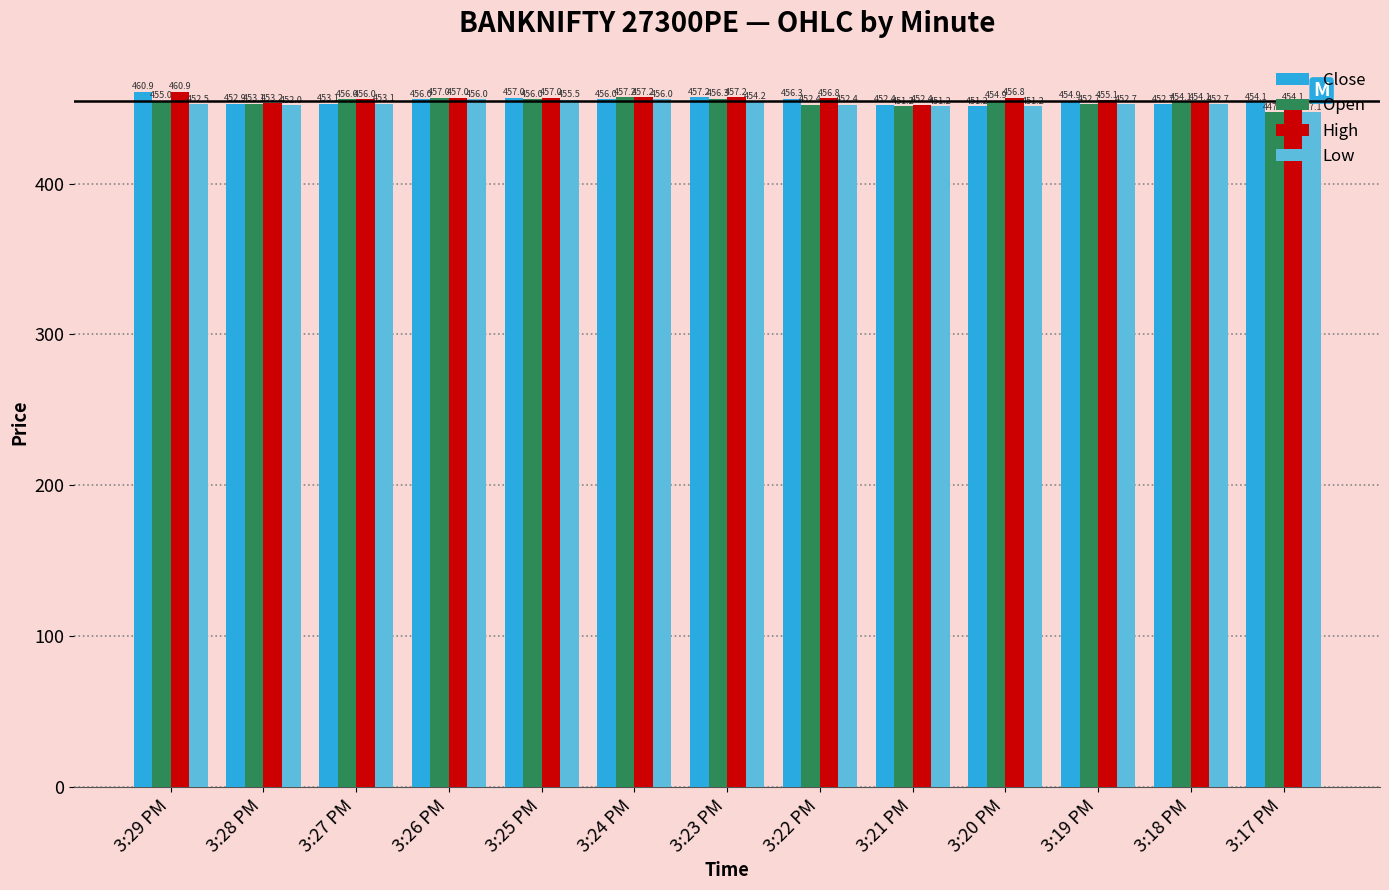

At which category is the sum across all series the highest?

3:29 PM